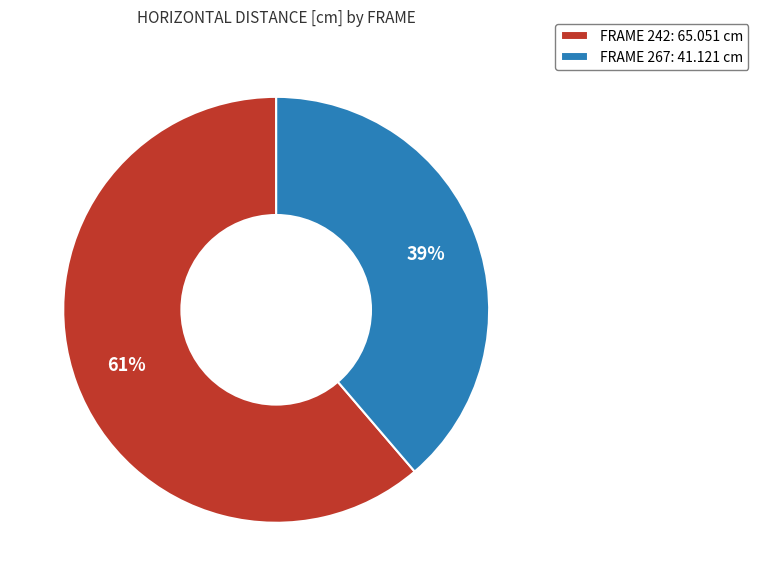

To the nearest percent, what percentage of the pie is FRAME 242: 65.051 cm?

61%